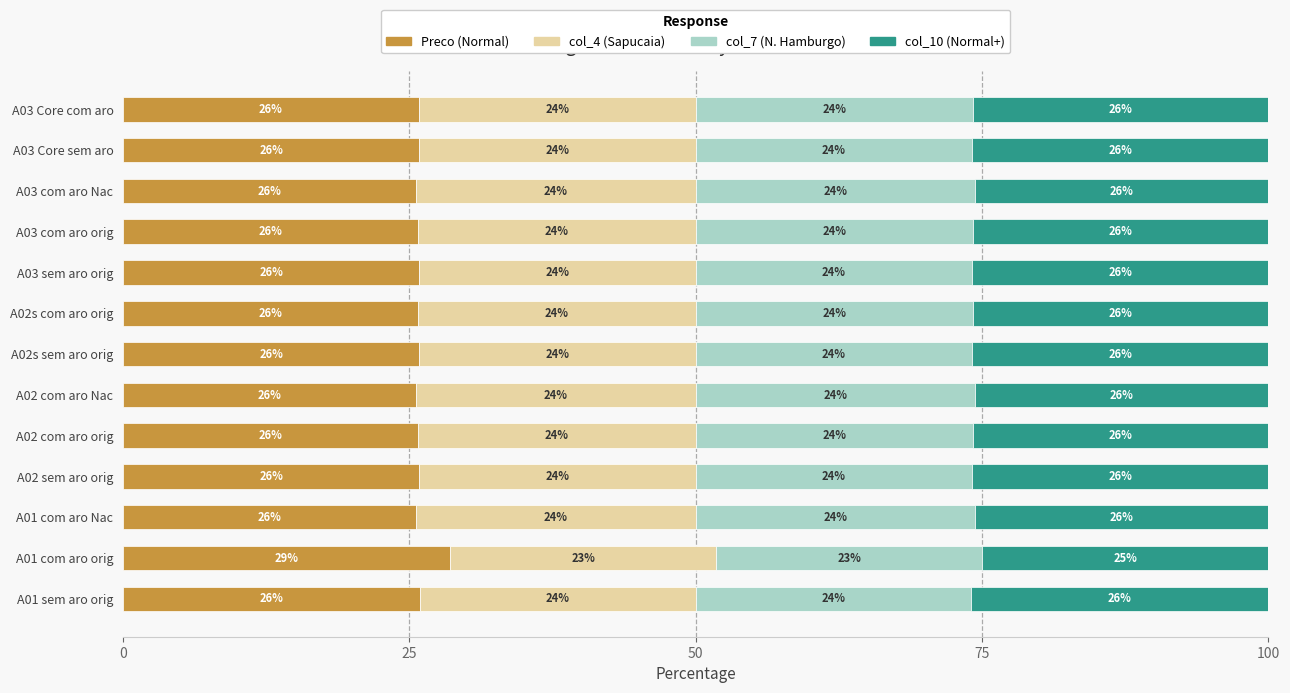

What is the maximum value for Preco (Normal)?

28.6